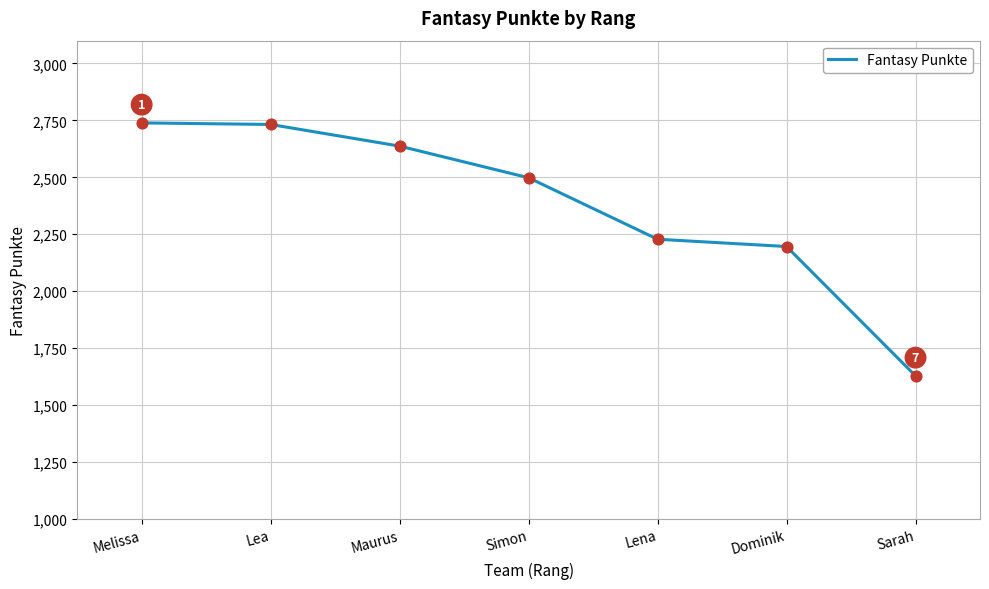

What is the change in value from Simon to Sarah?

-870